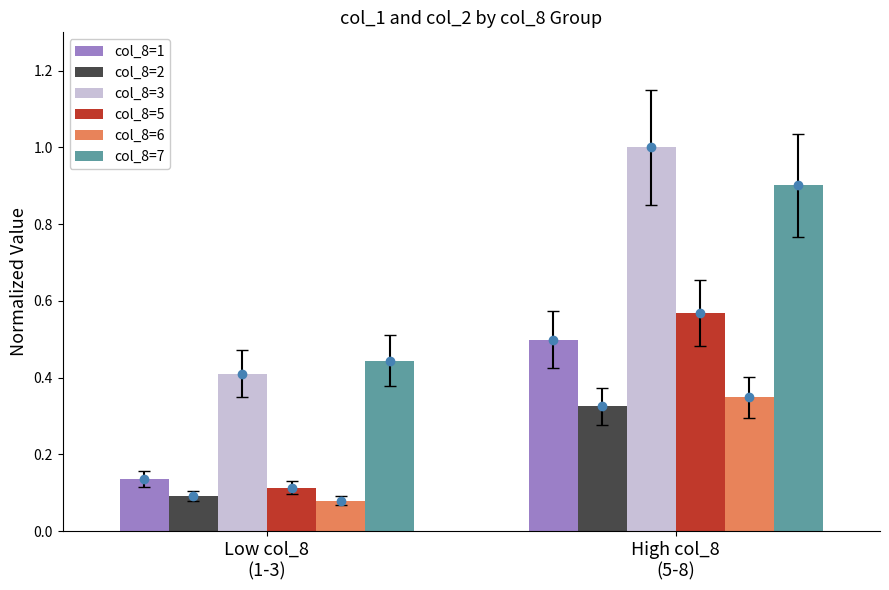

At Low col_8
(1-3), list the series in order from smallest to largest.

col_8=6, col_8=2, col_8=5, col_8=1, col_8=3, col_8=7